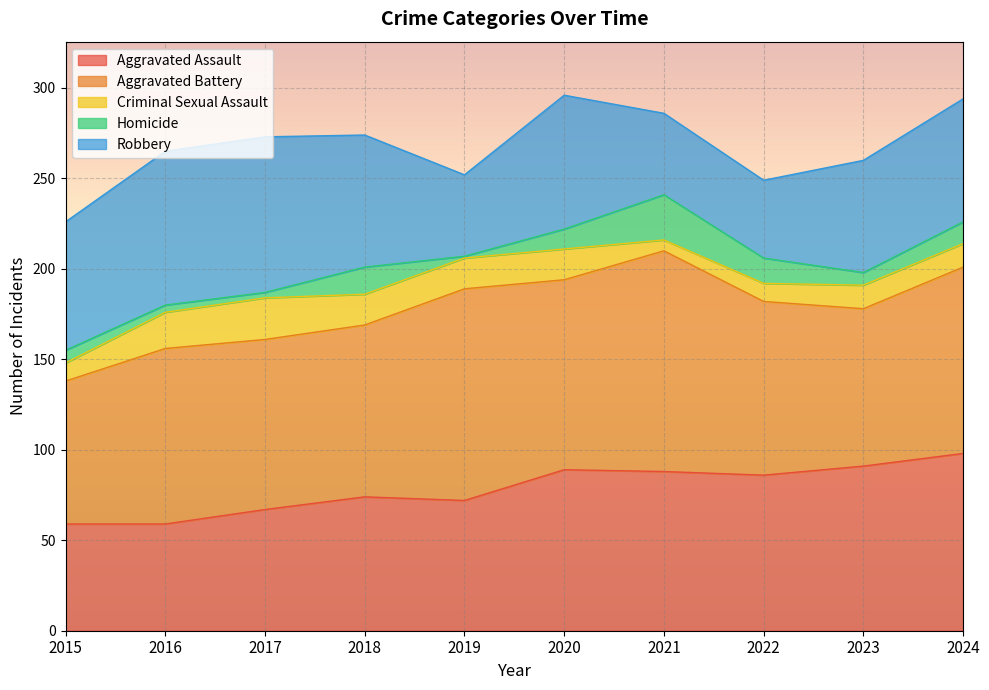

Reading left to right, extract all data points from this chart.

Aggravated Assault: 59	59	67	74	72	89	88	86	91	98
Aggravated Battery: 79	97	94	95	117	105	122	96	87	103
Criminal Sexual Assault: 10	20	23	17	17	17	6	10	13	13
Homicide: 7	4	3	15	1	11	25	14	7	12
Robbery: 71	85	86	73	45	74	45	43	62	68